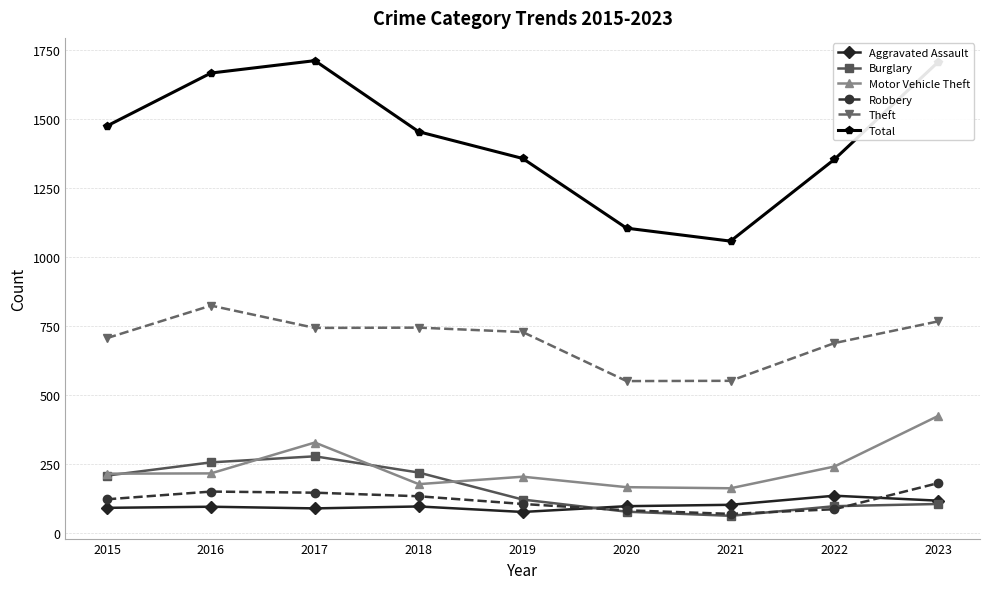

What is the difference between the highest and lowest values at 2016?

1574